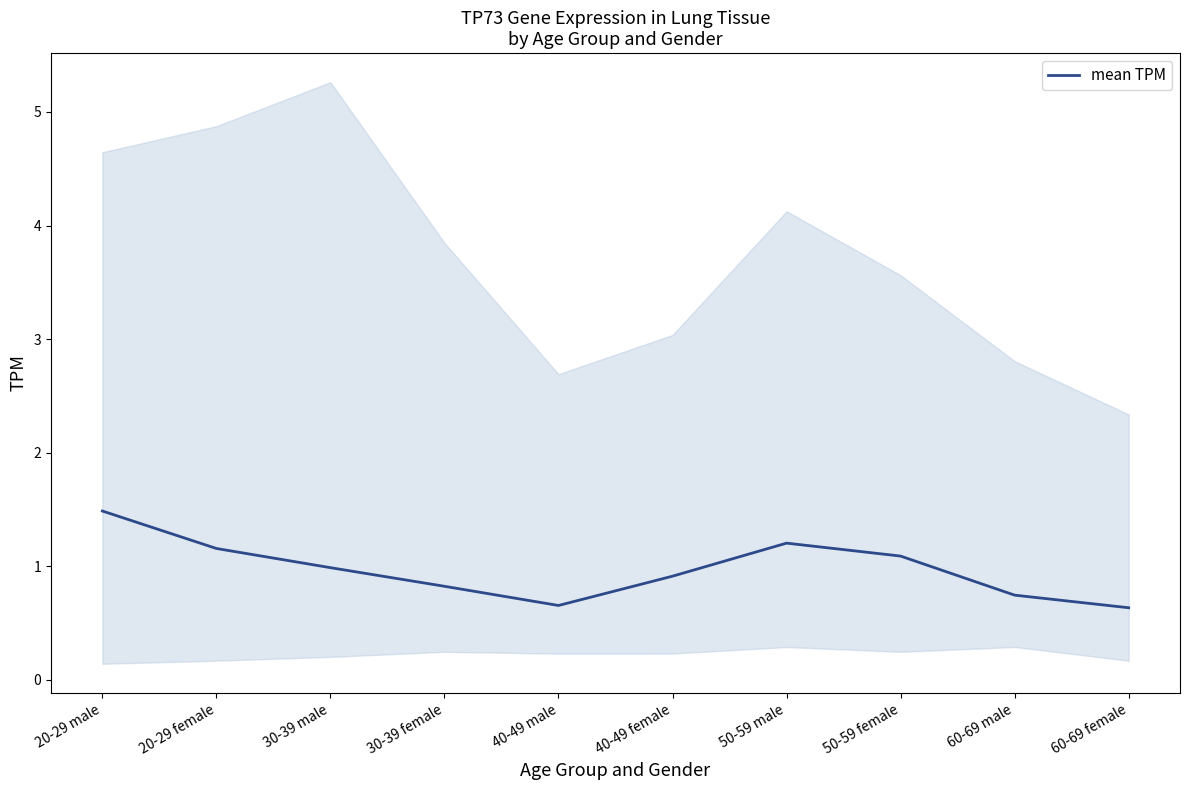

What is the minimum value shown in the chart?

0.6